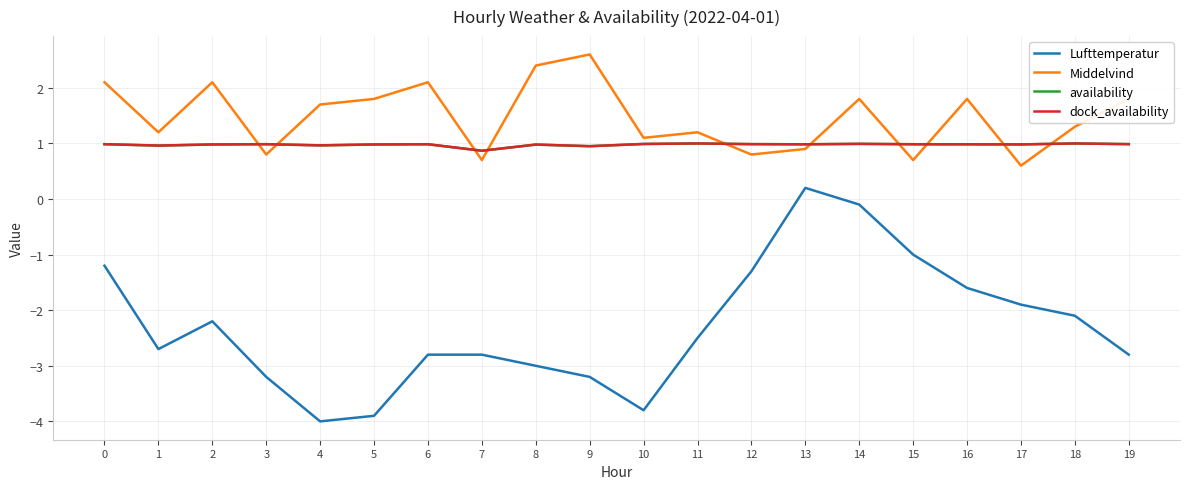

What is the value of the availability point at the 16th from the left?

1.0